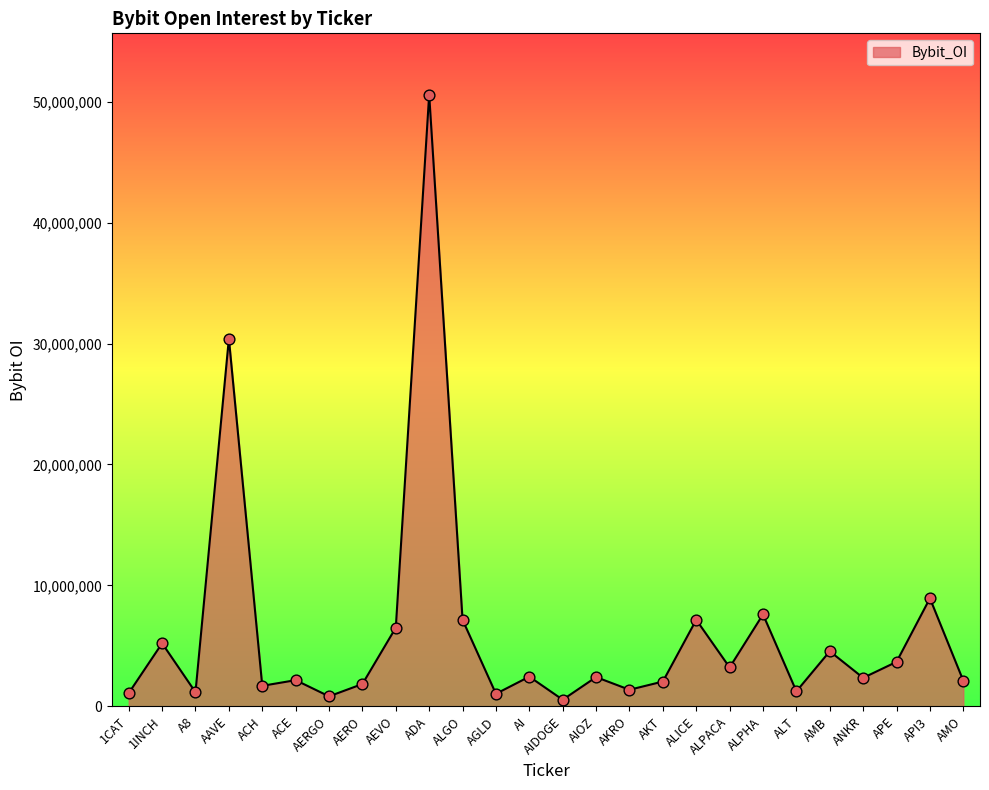

What is the ratio of the value at 1INCH to the value at AEVO?

0.8